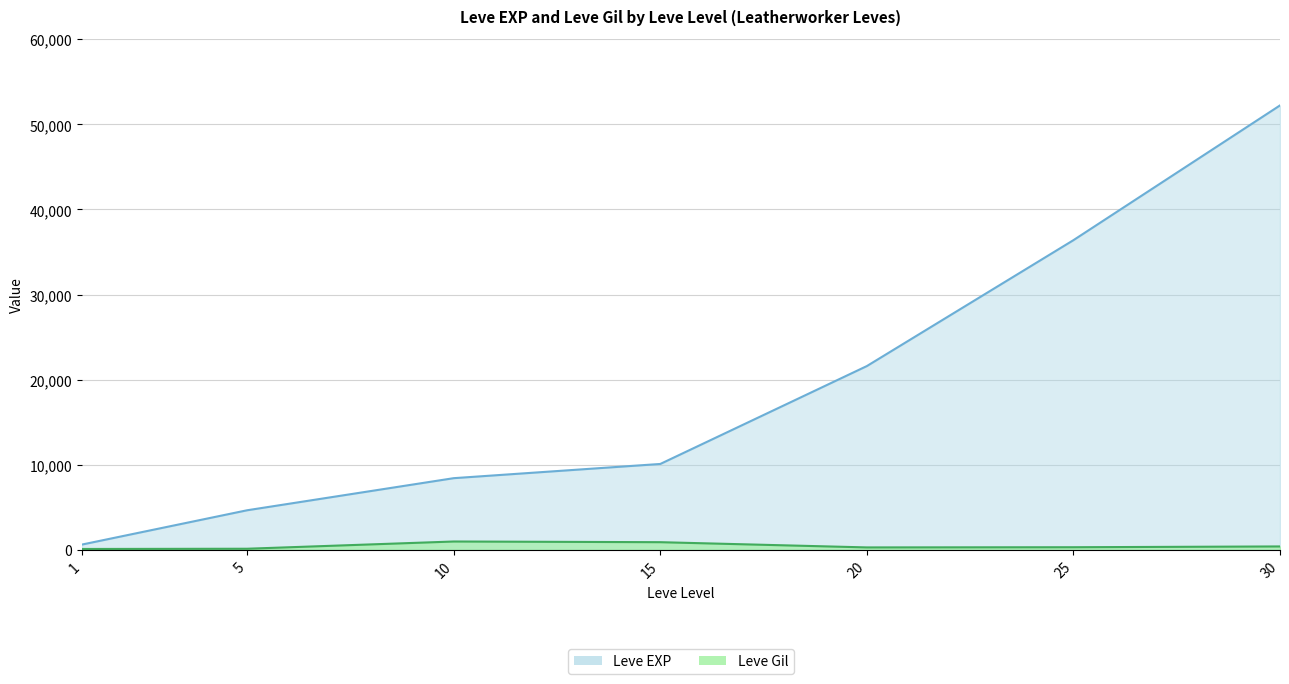

Rank the series by their average value, from lowest to highest.

Leve Gil, Leve EXP